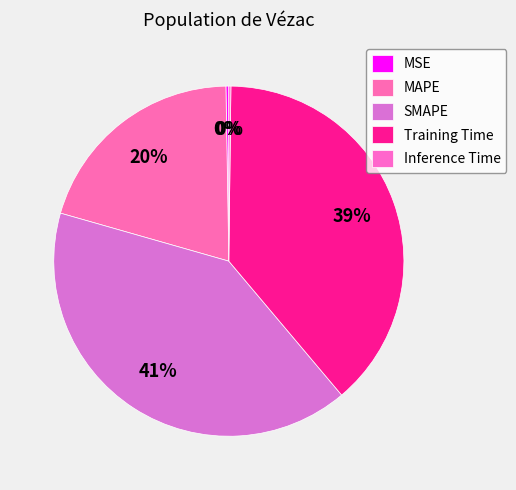

What is the largest slice in the pie chart?

SMAPE